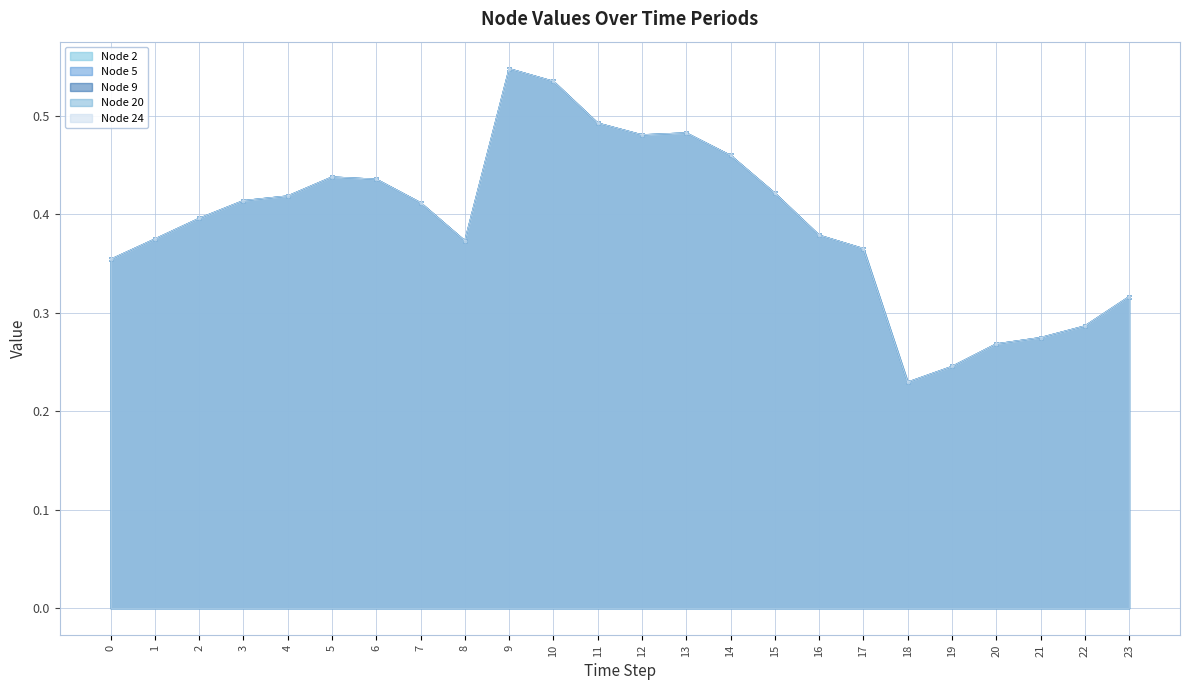

True or false: Node 20 and Node 9 cross at least once.

False